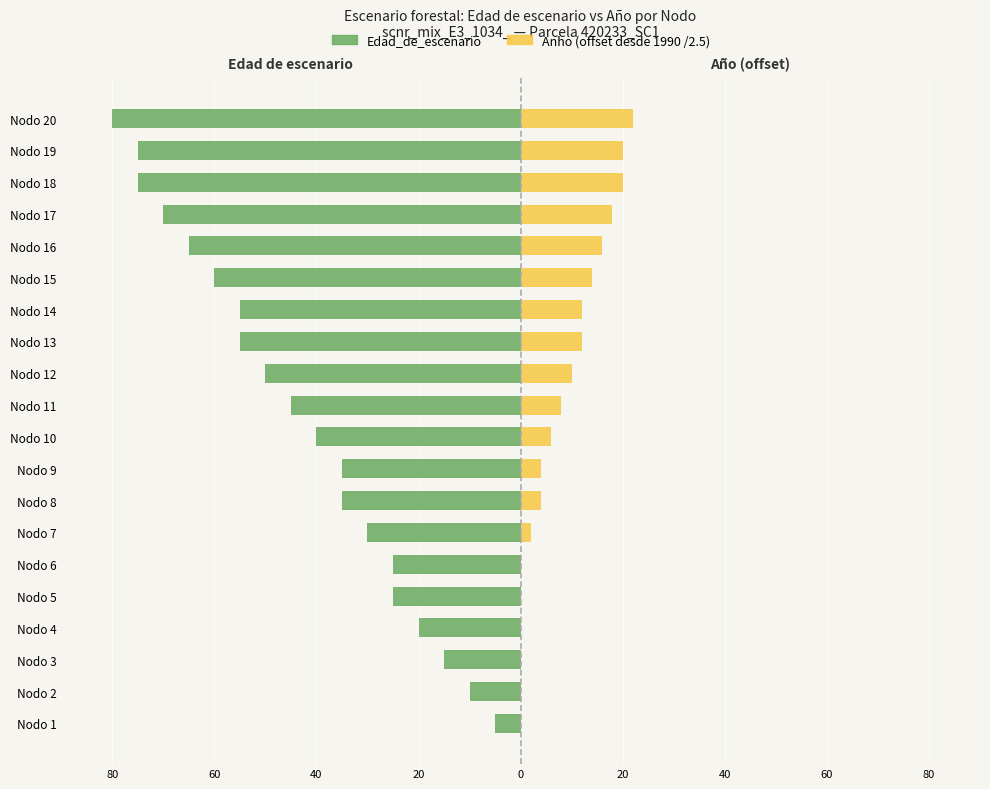

What is the difference between the Edad_de_escenario values at Nodo 14 and Nodo 1?

50